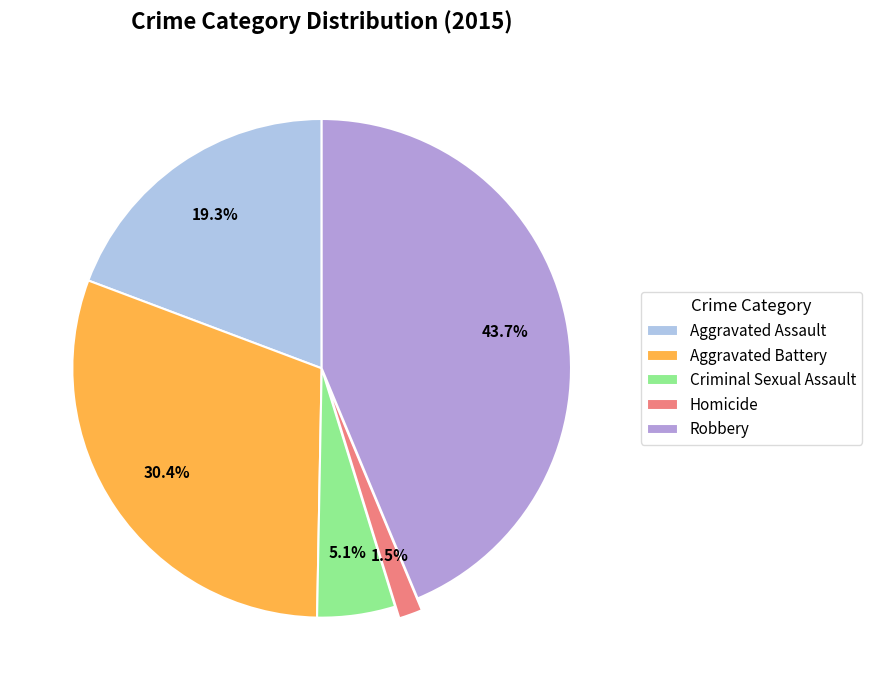

To the nearest percent, what is the difference between the Homicide and Aggravated Battery slice percentages?

29%